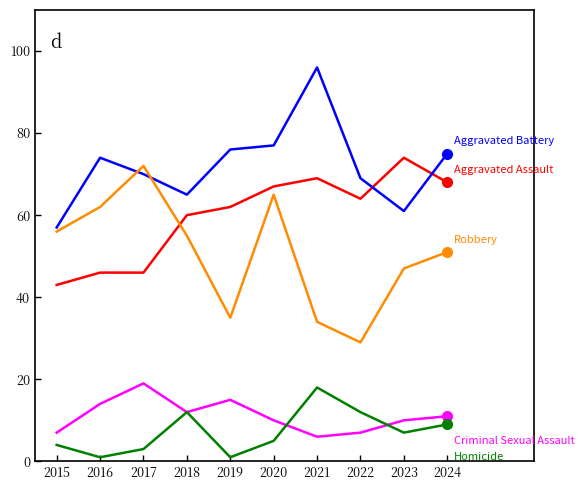

What is the total value across all series at 2018?

204